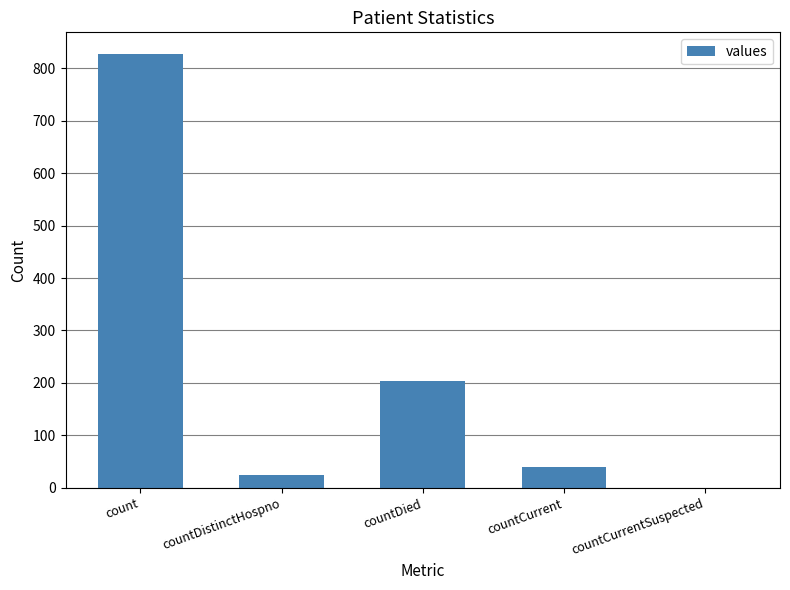

What is the approximate value at count, to the nearest 50?

850